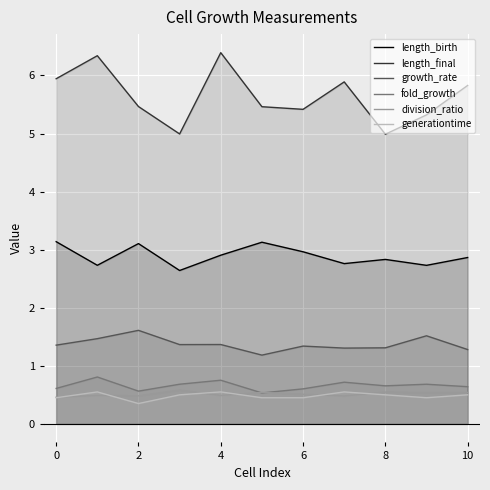

How many distinct data groups are displayed?

6